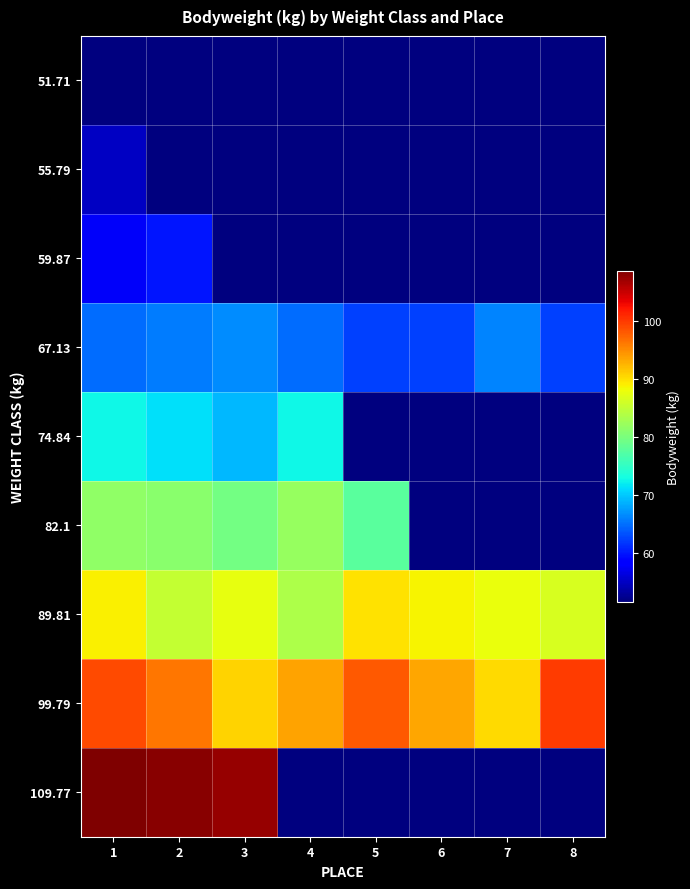

Between 1 and 7, which series saw the biggest shift?

109.77